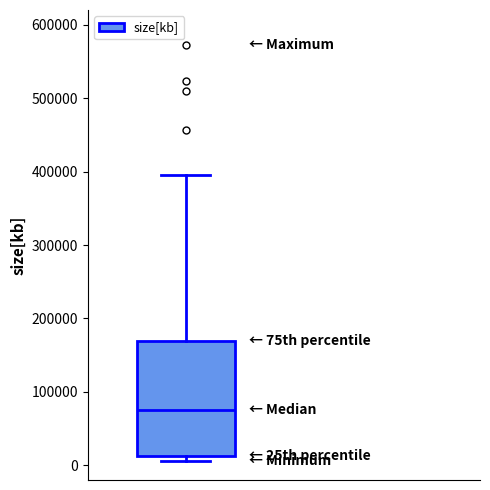

Where does the median line of the box sit on the y-axis? The values are not printed on the chart, so give them approximately, as read against the axis.

80000